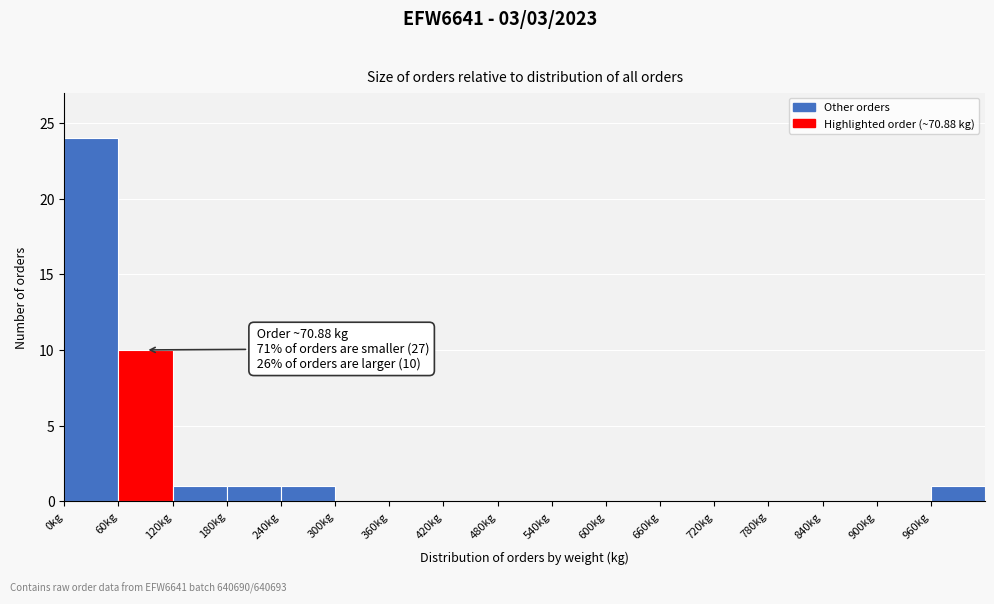

Over which range of the x-axis is the bar tallest?

0 to 60